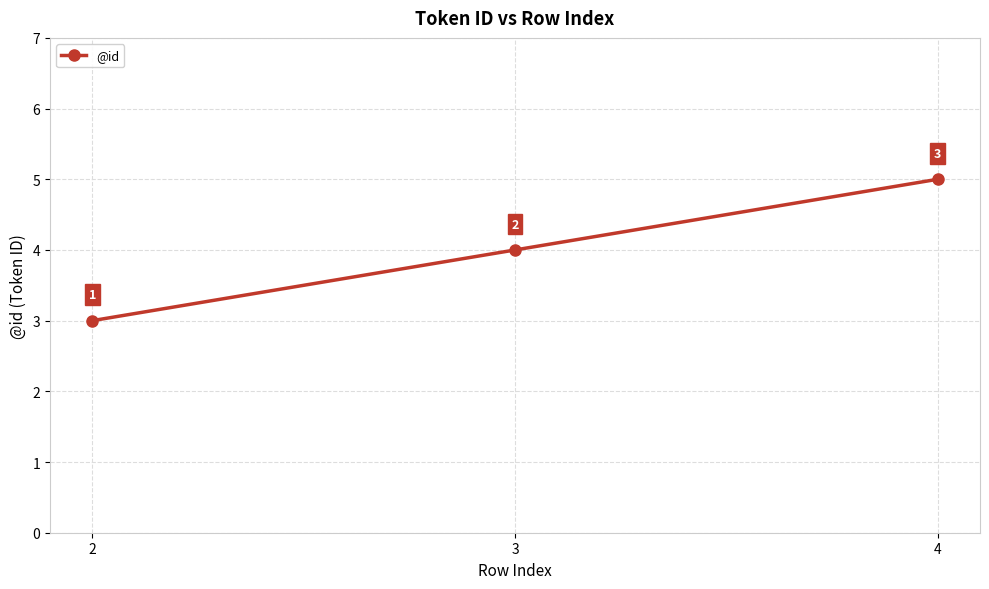

Is it true that the value at 4 is 3?

False